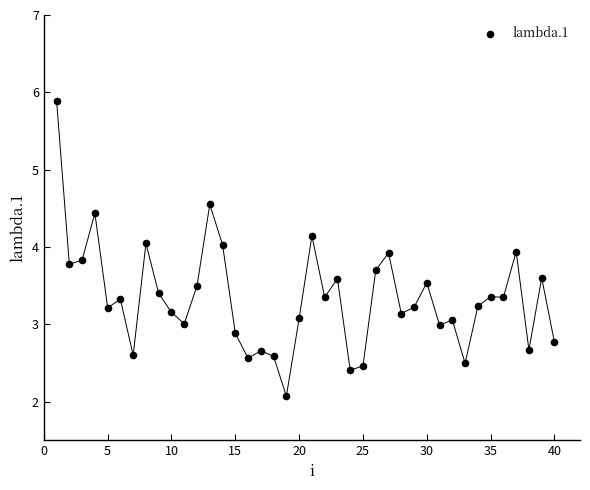

What is the range of Y values (max minus min)?

3.8